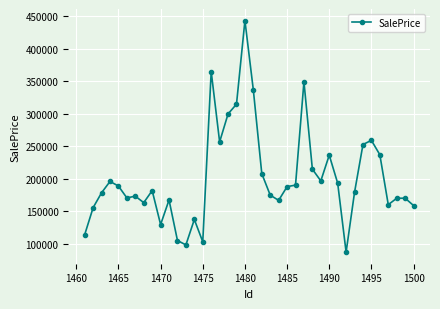

What is the maximum value shown in the chart?

443069.3